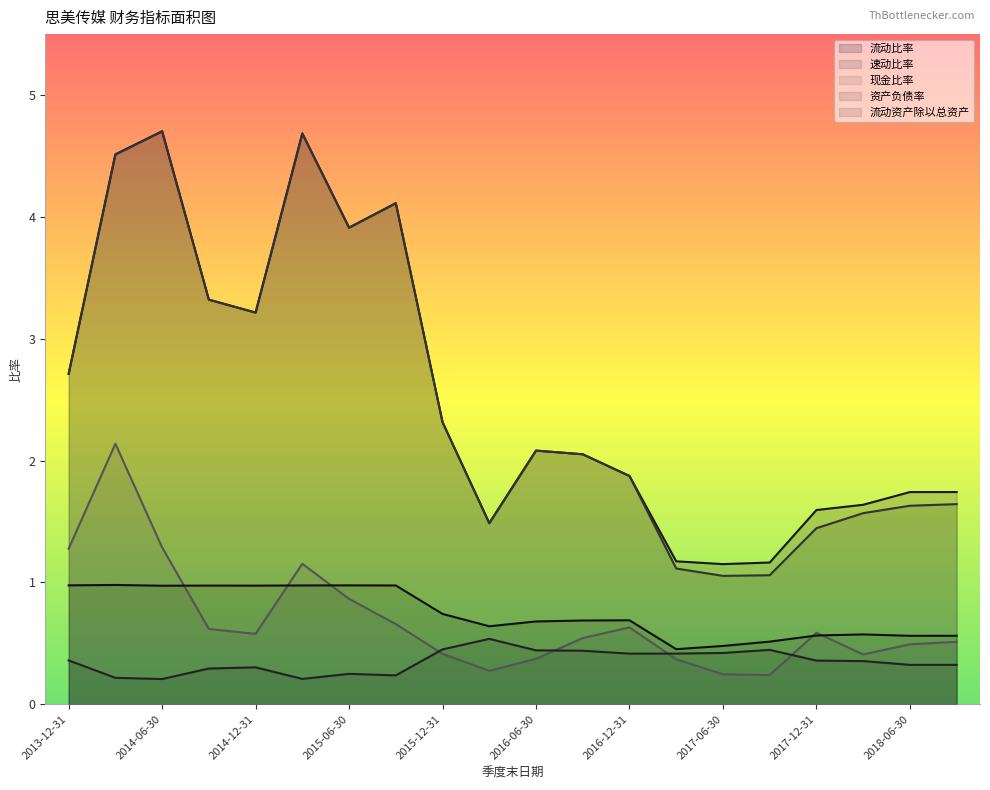

True or false: 流动比率 has a value of 1.3 at 2016-12-31.

False